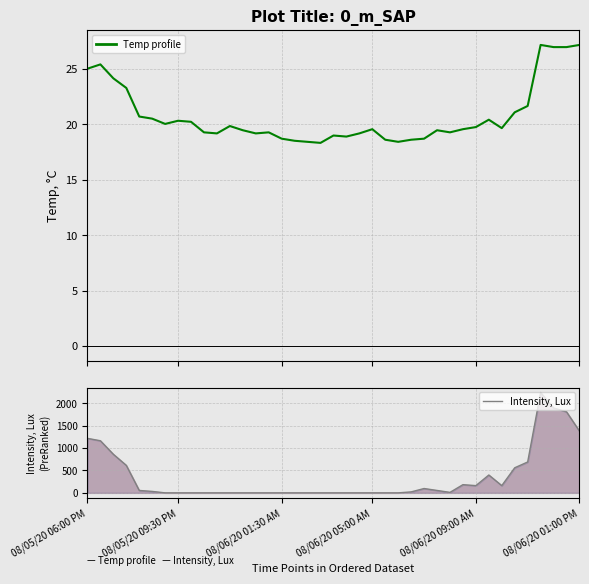

Which series has the largest total across all categories?

Intensity, Lux